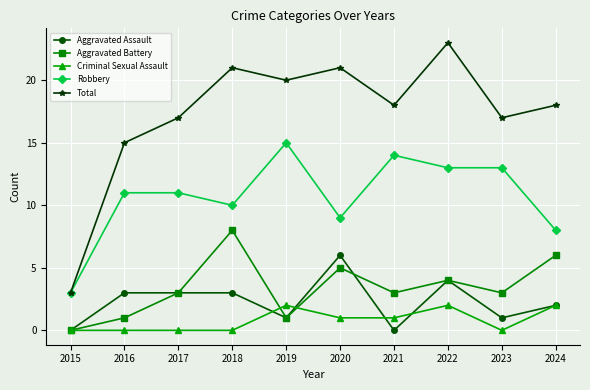

Where is Aggravated Battery nearest to the value 4?

2022